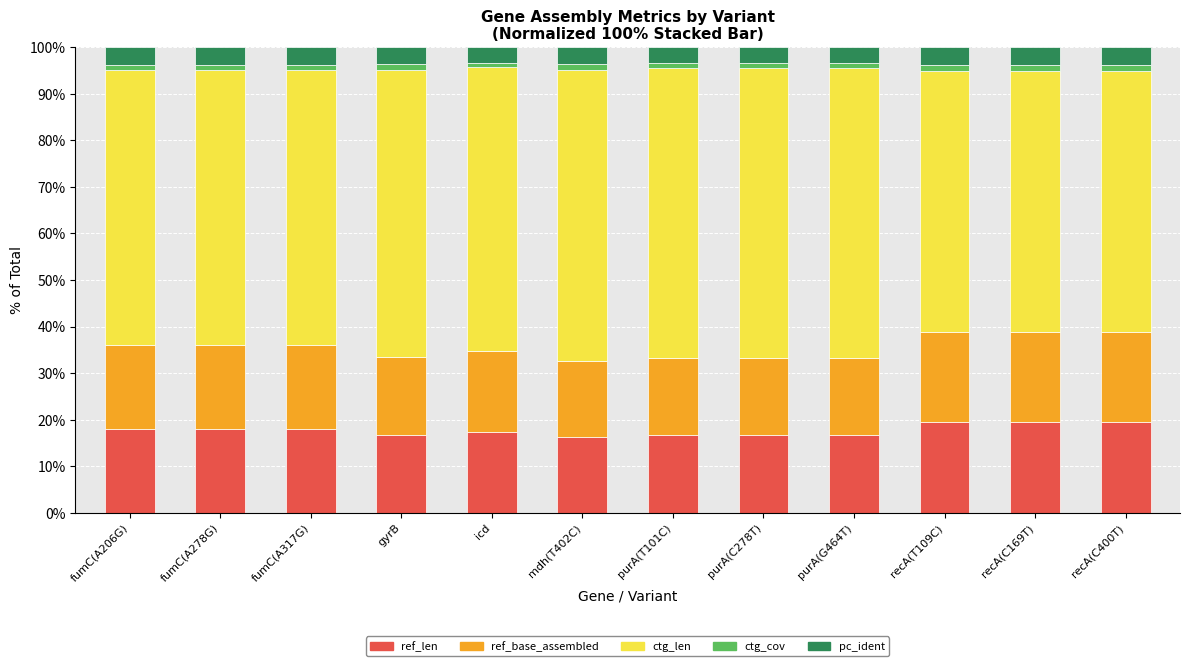

What is the minimum value for ref_len?

16.3